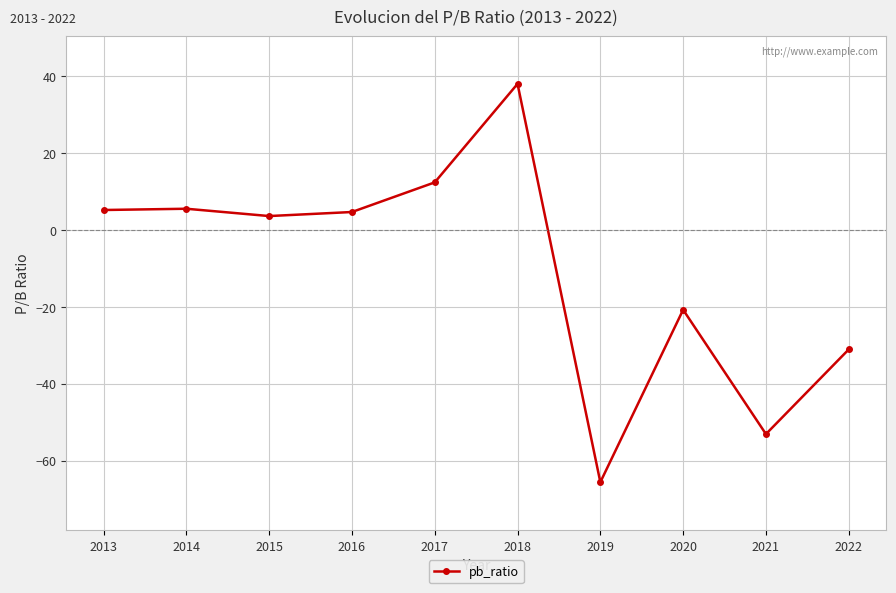

What is the change in value from 2018 to 2019?

-103.5